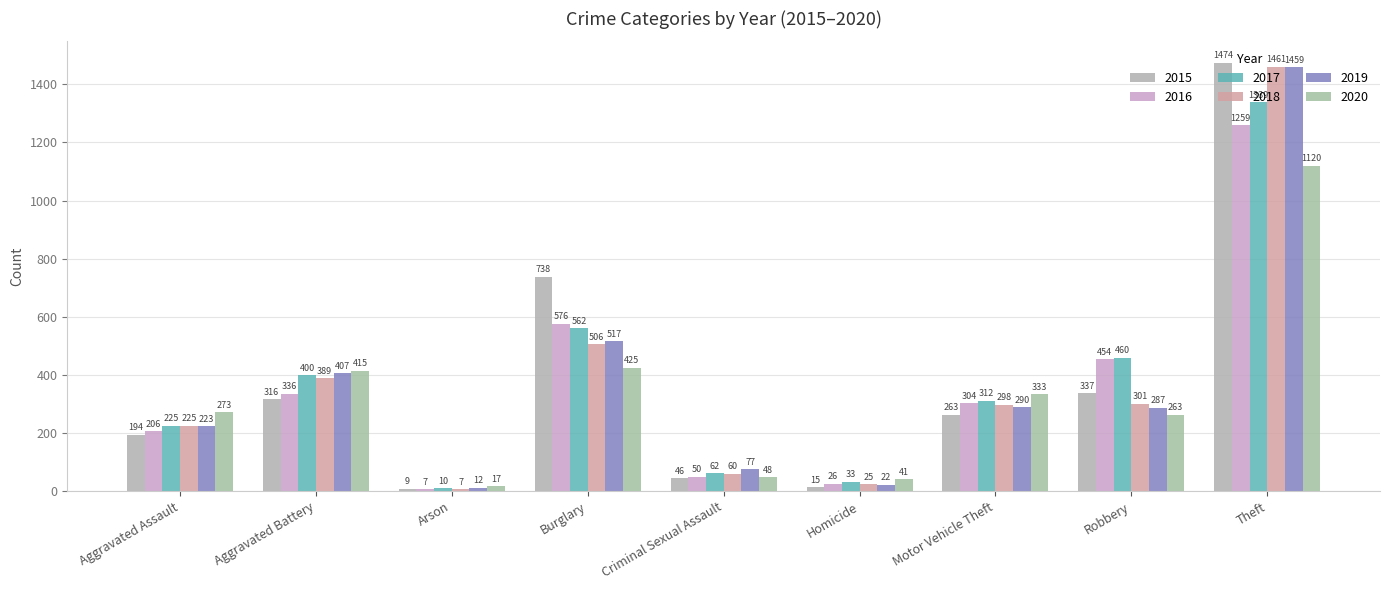

What are all the series names shown in the legend?

2015, 2016, 2017, 2018, 2019, 2020